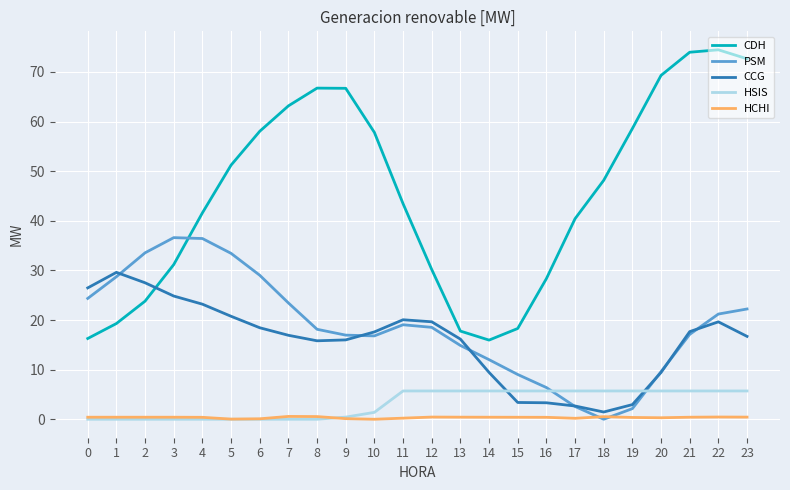

What is the difference between the CCG values at 12 and 19?

16.7